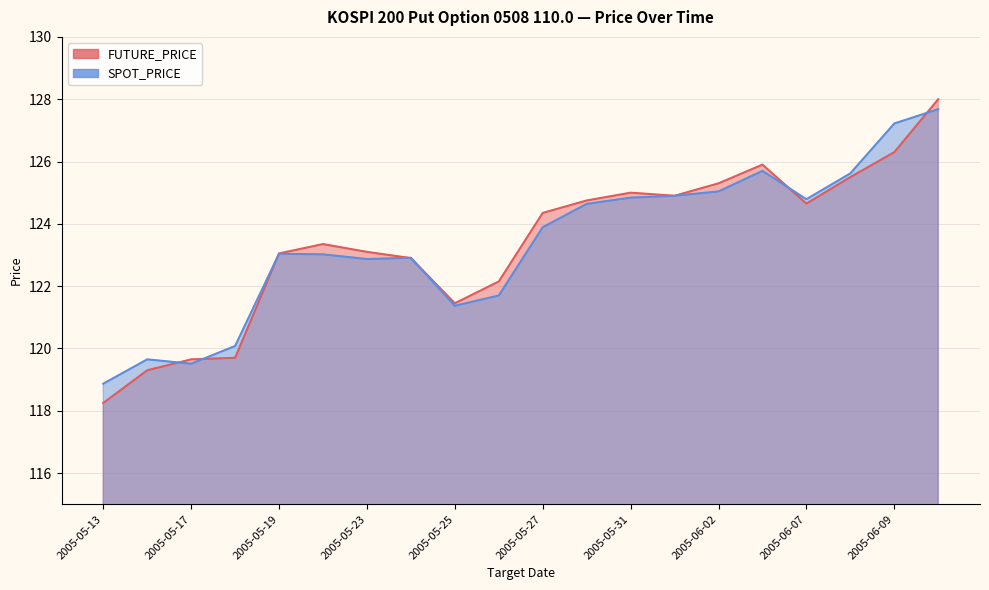

What are all the series names shown in the legend?

FUTURE_PRICE, SPOT_PRICE